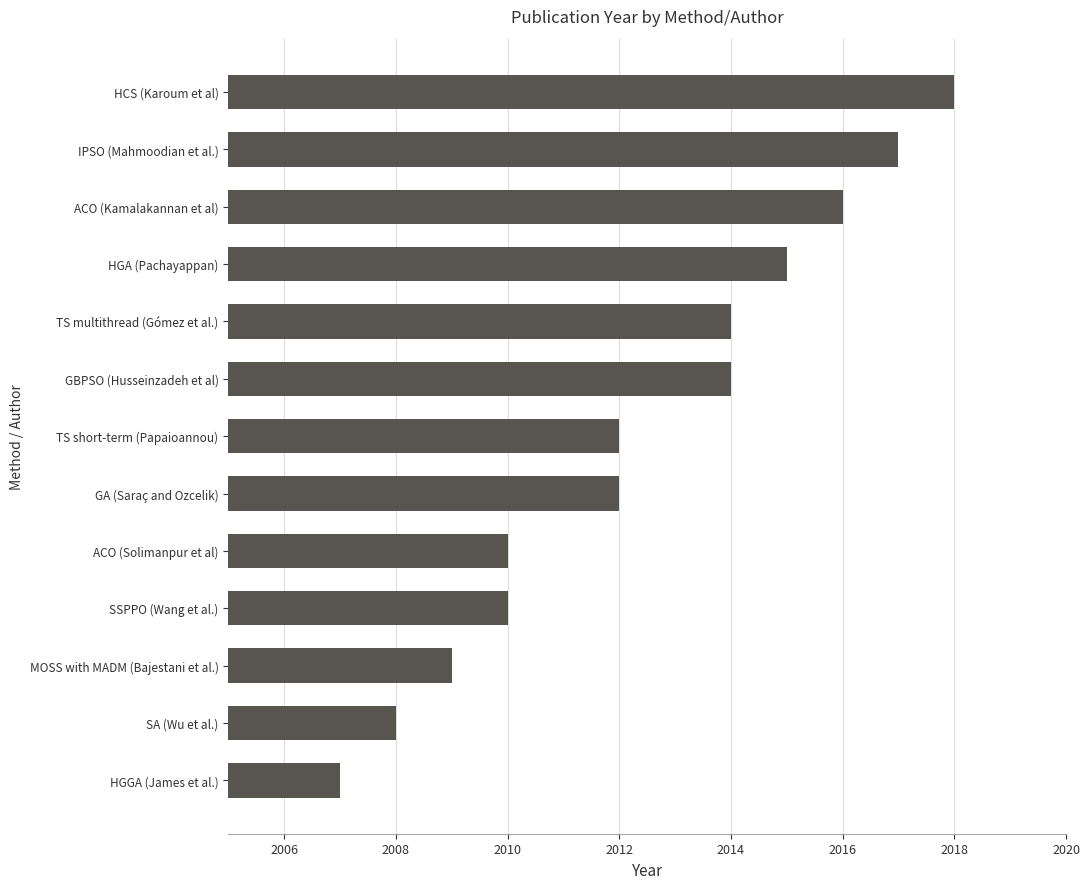

What is the difference between the second highest and minimum values?

10